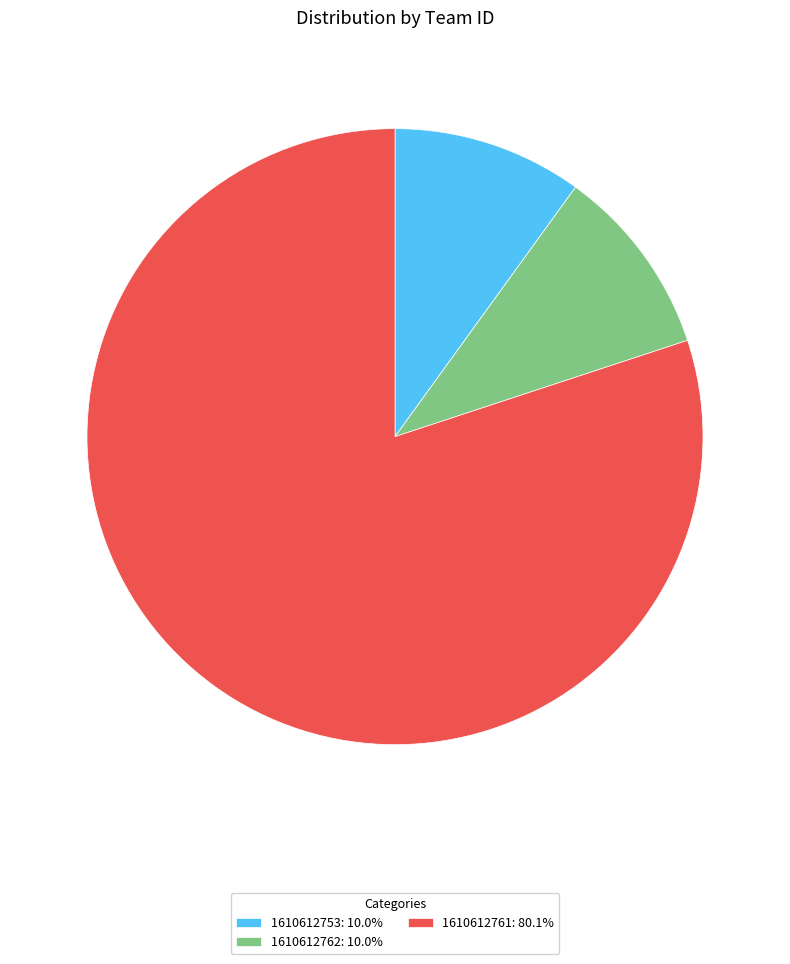

The 1610612761 slice represents 68% of the pie. True or false?

False